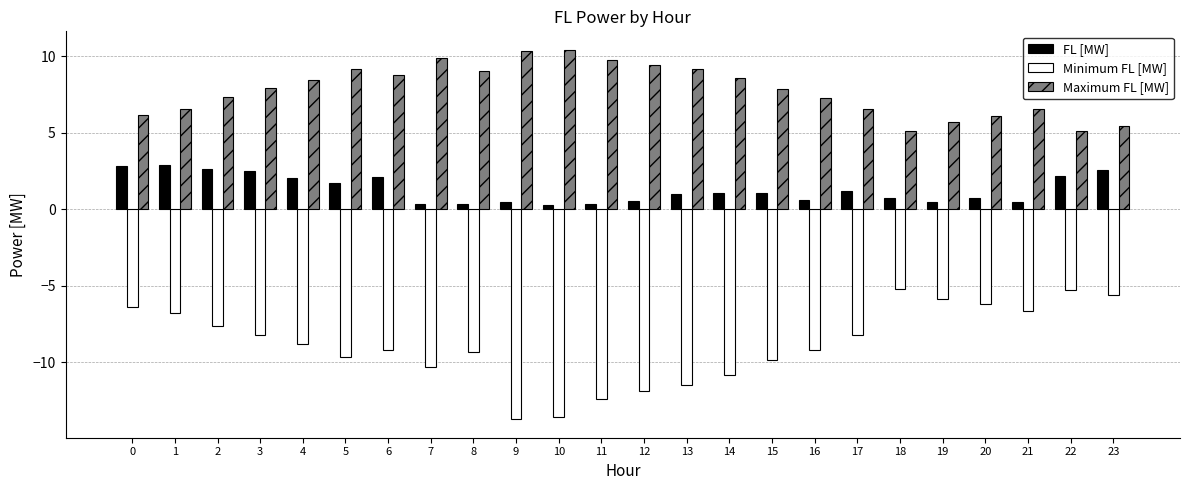

What value does the FL [MW] series have at 12?

0.5